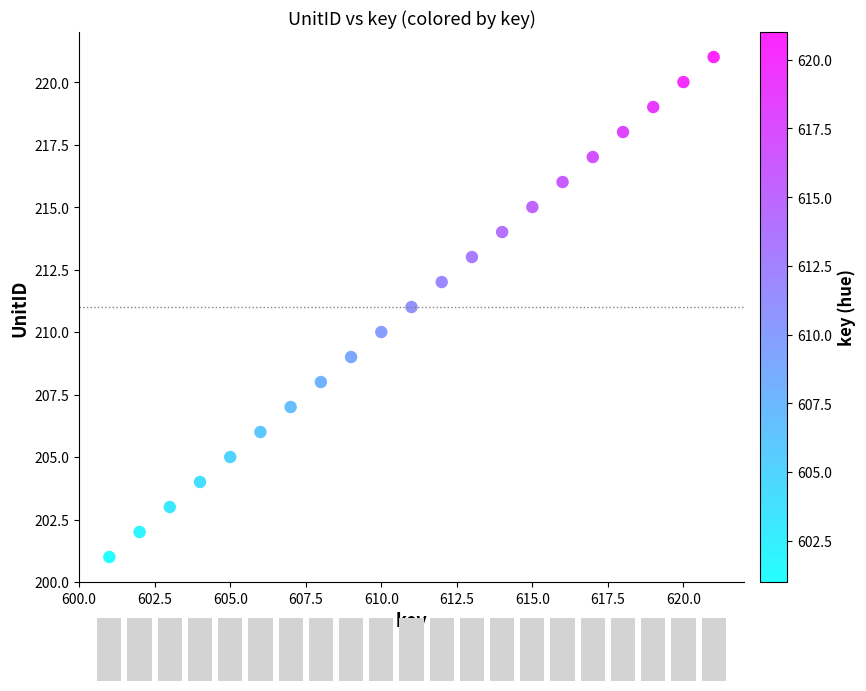

What is the range of Y values (max minus min)?

20